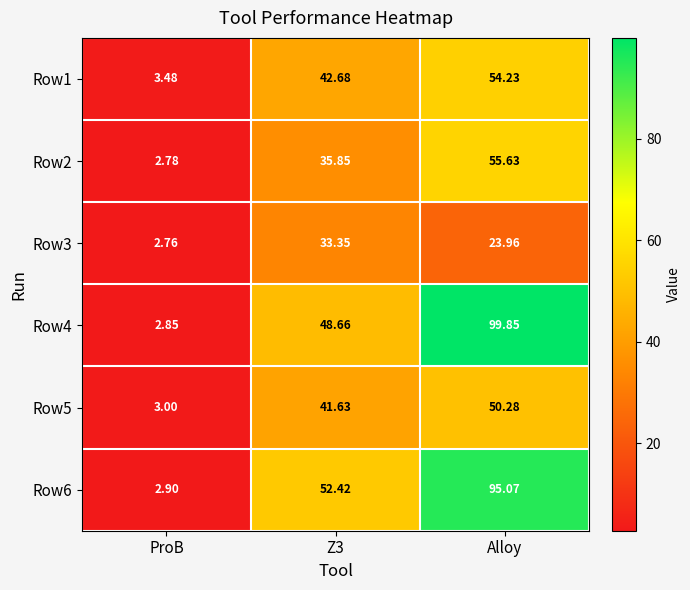

Is the value of Row3 at Alloy greater than the value of Row6 at ProB?

Yes